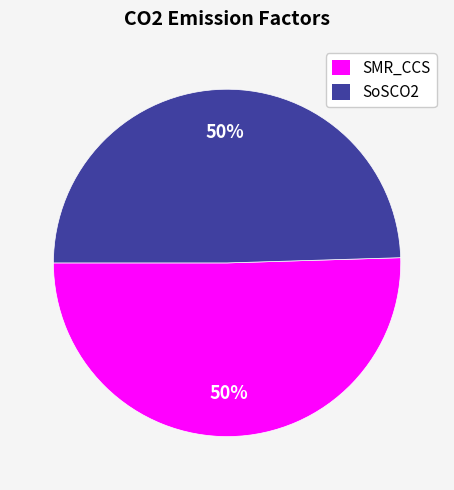

The SMR_CCS slice represents 40% of the pie. True or false?

False